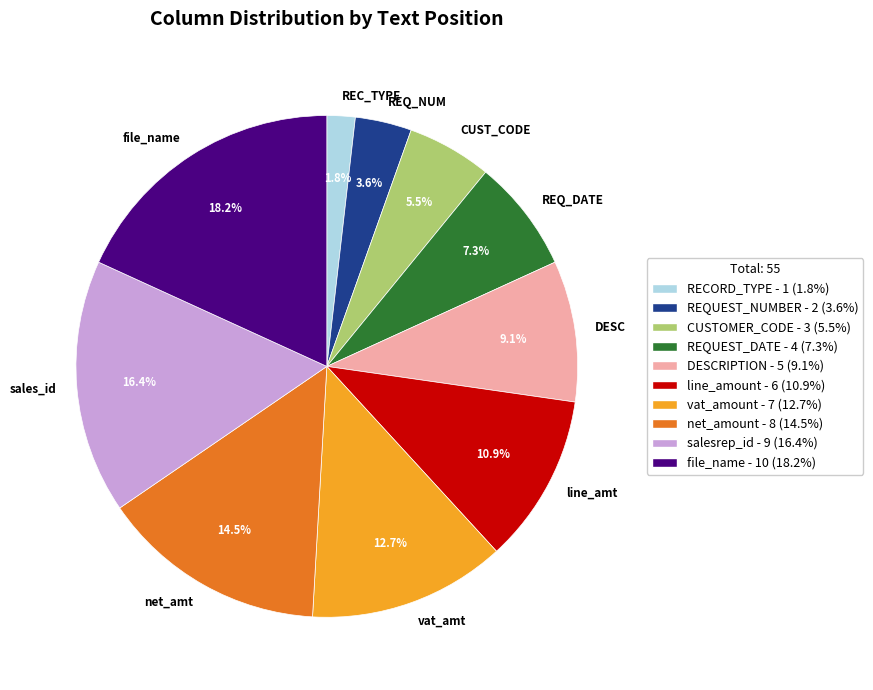

What percentage do DESC and sales_id together represent?

25.5%